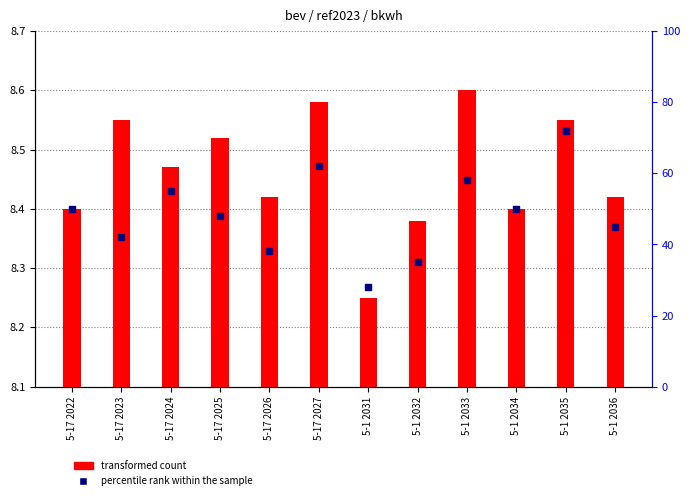

Which series contains the highest Y value?

percentile rank within the sample